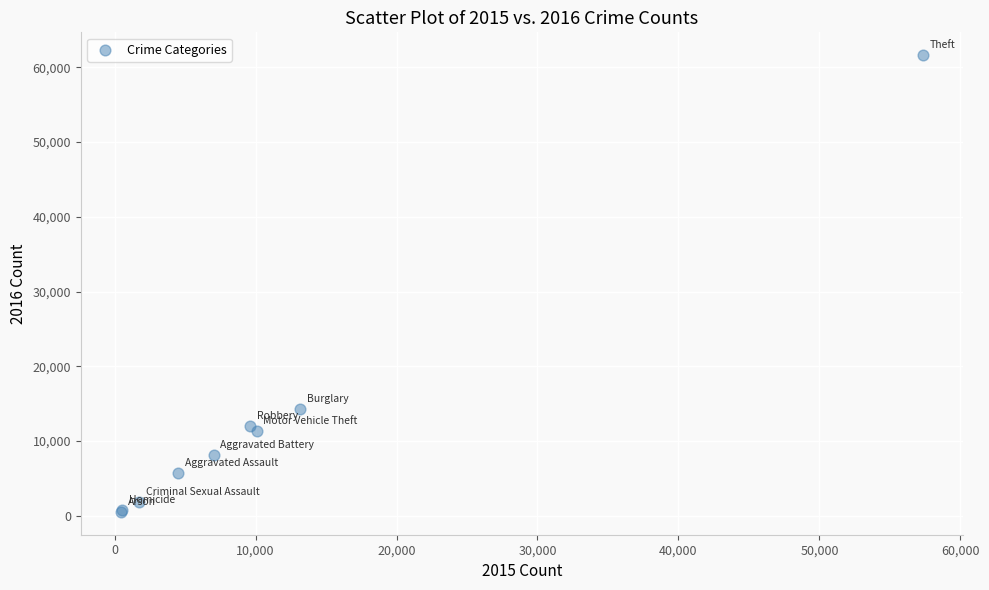

What Y value in the scatter plot is closest to 31069?

14289